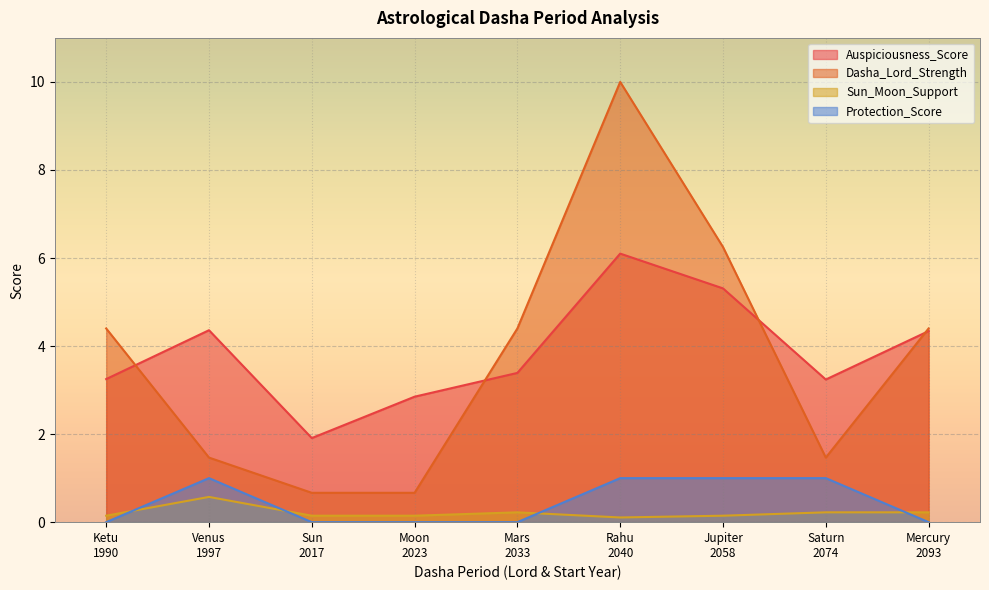

List the series in order of their peak value, highest first.

Dasha_Lord_Strength, Auspiciousness_Score, Protection_Score, Sun_Moon_Support